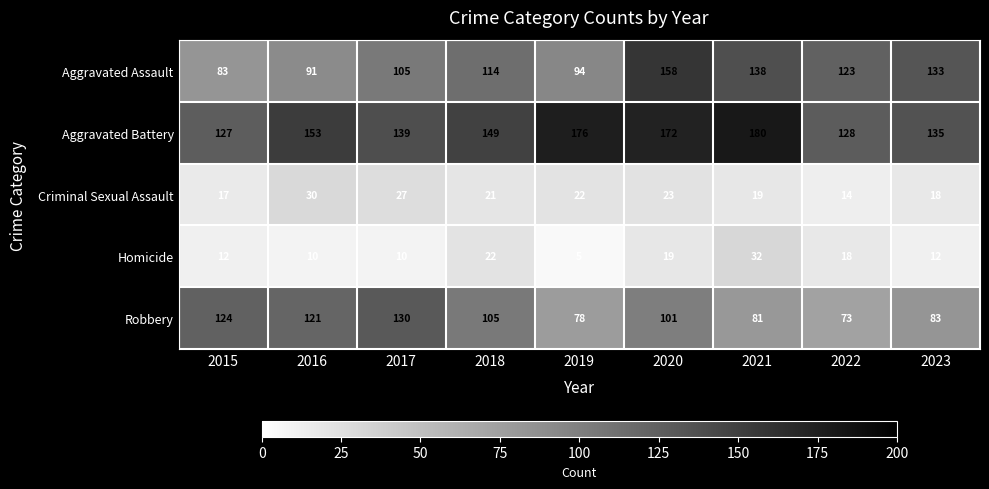

At which category is the sum across all series the highest?

2020